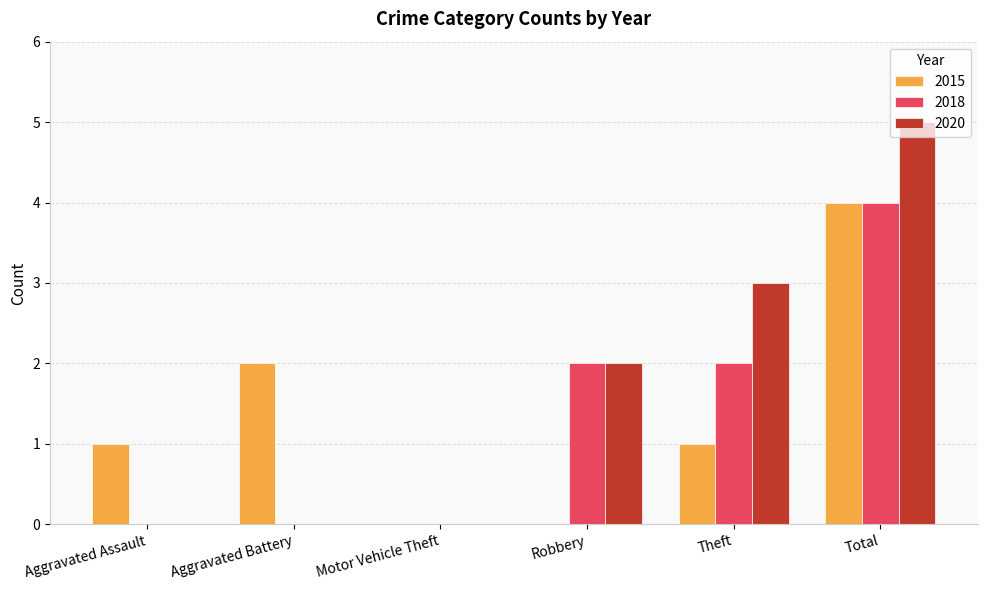

Is the value of 2018 at Robbery greater than the value of 2020 at Motor Vehicle Theft?

Yes